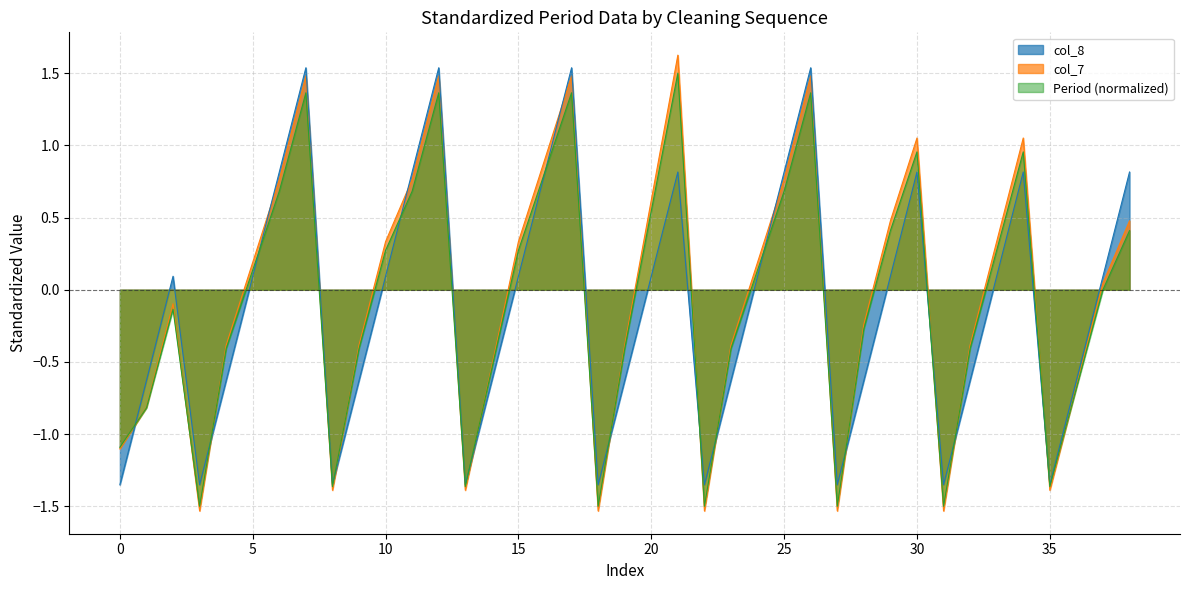

After their last crossing, which series has the higher values: col_7 or col_8?

col_8